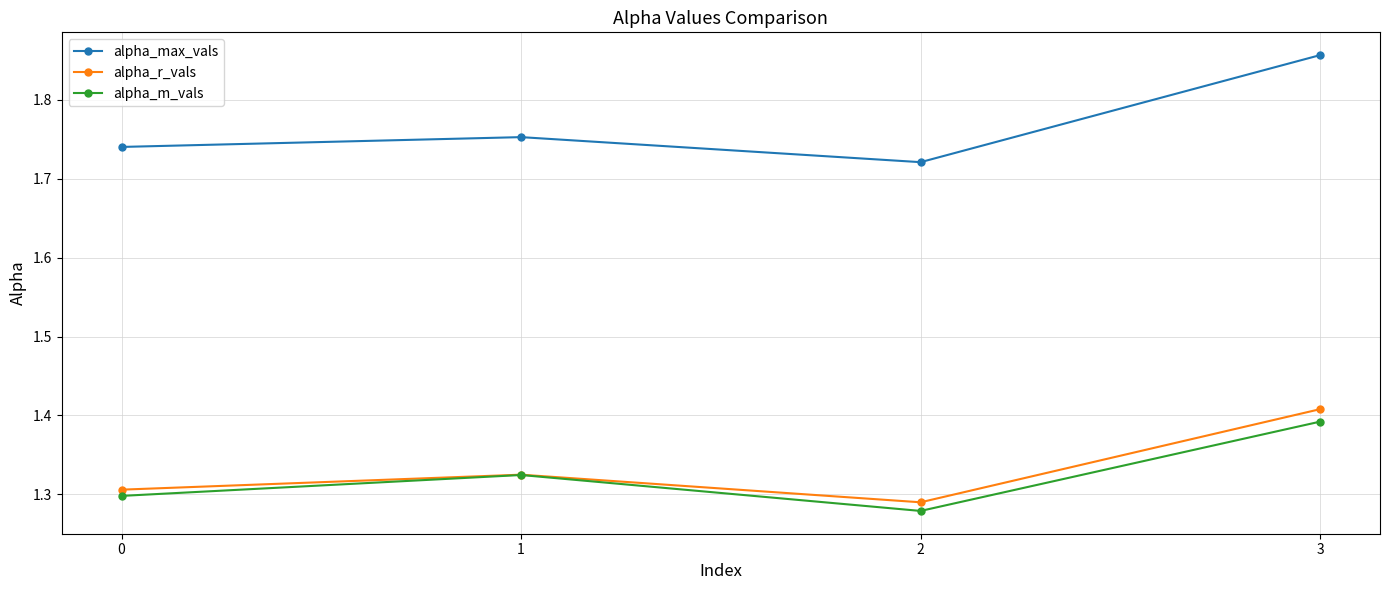

What is the difference between the maximum and minimum values in the alpha_r_vals series?

0.1